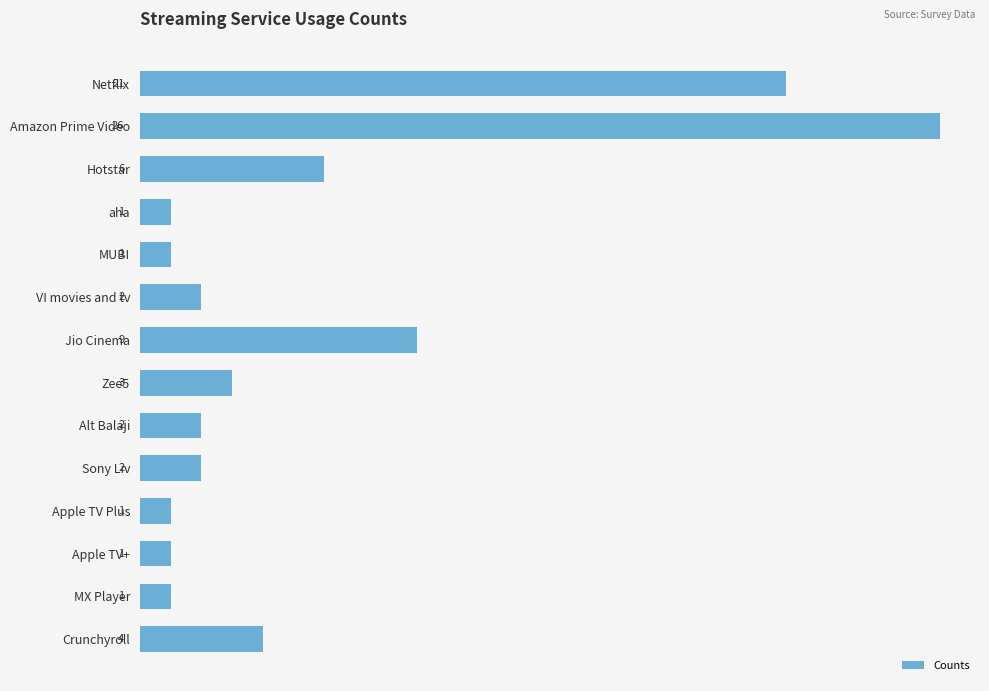

Approximately how many times larger is the value at MX Player compared to MUBI?

1.0